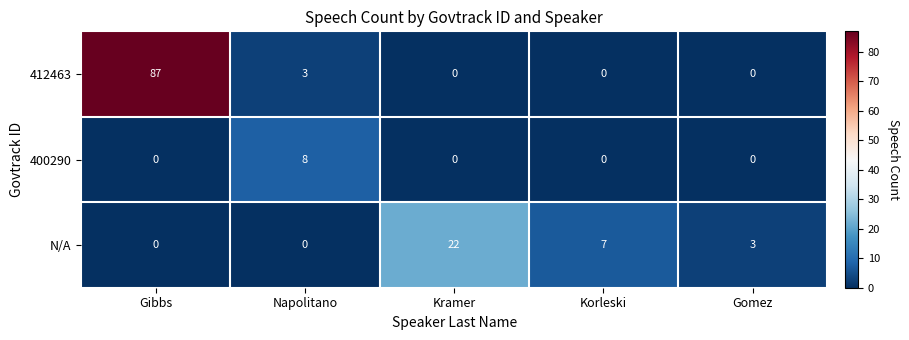

Rank the series by their average value, from lowest to highest.

400290, N/A, 412463